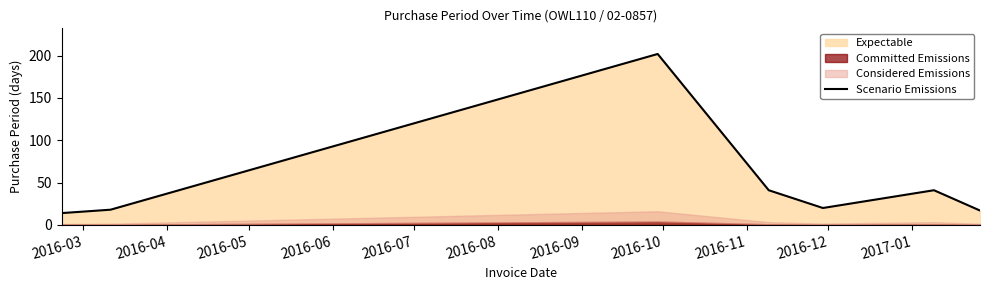

Does the chart display data point markers on the line(s)?

No